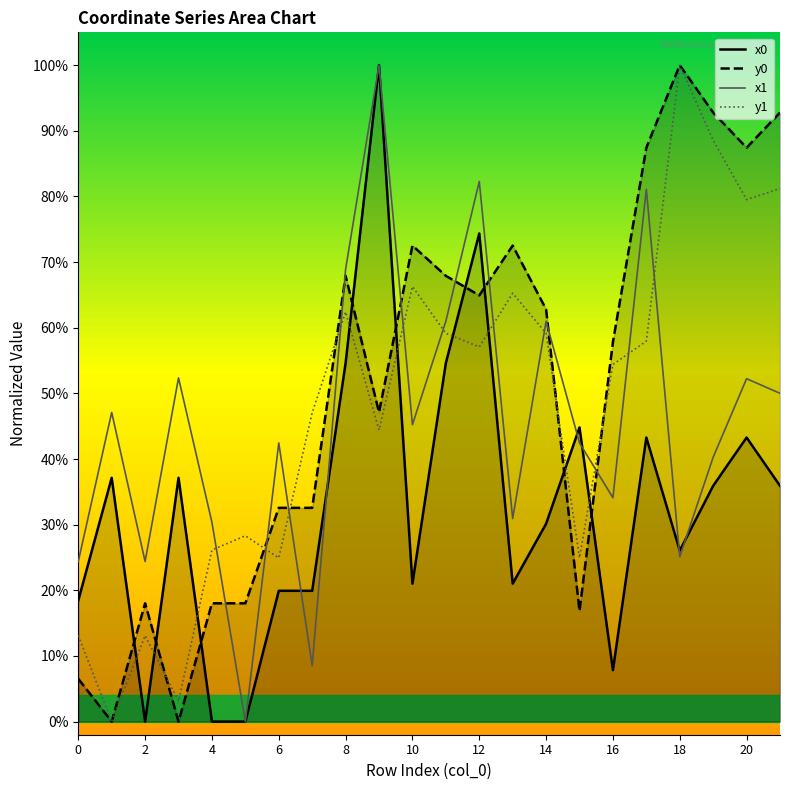

What value does the y0 series have at 18?

1.0